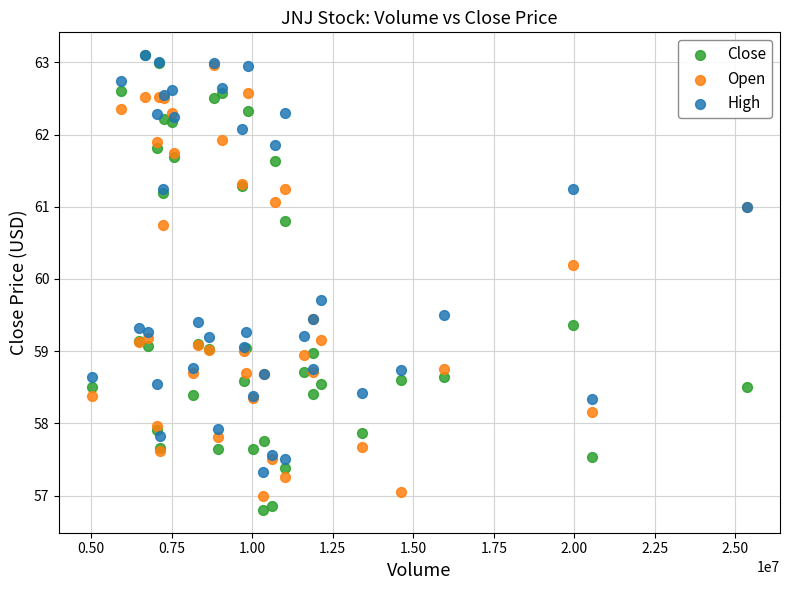

Which series contains the lowest Y value?

Close